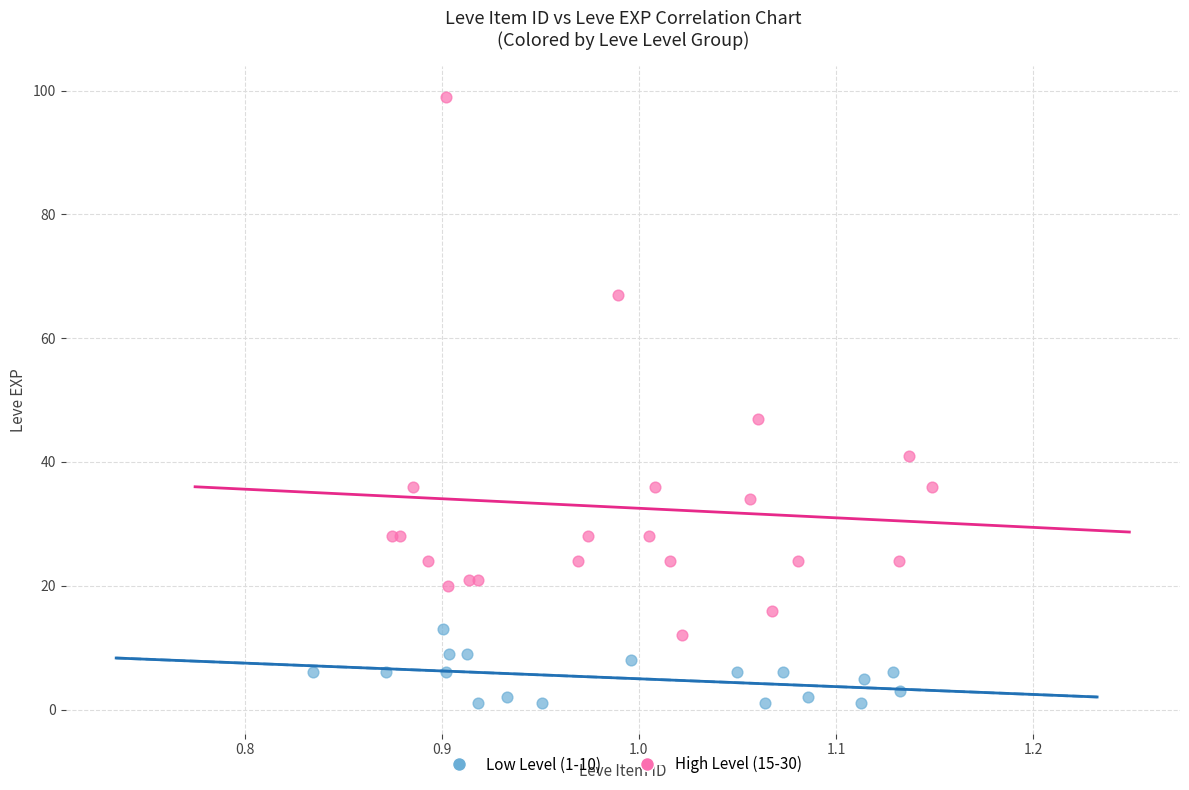

Which series has the largest Y range (max minus min)?

High Level (15-30)